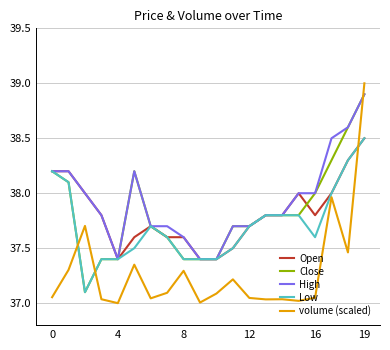

What is the maximum value for volume (scaled)?

39.0